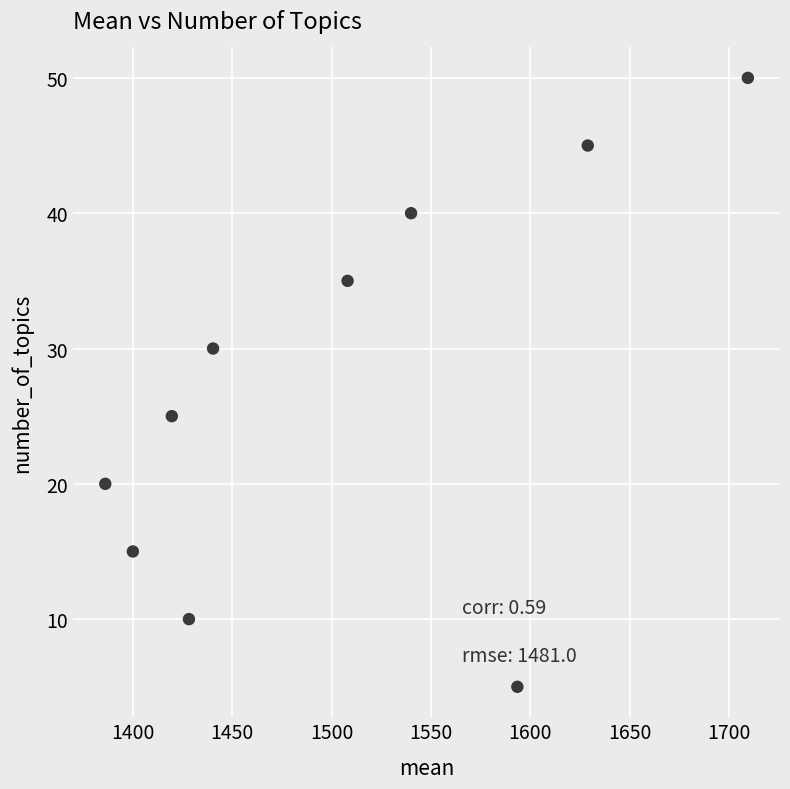

What is the range of Y values (max minus min)?

45